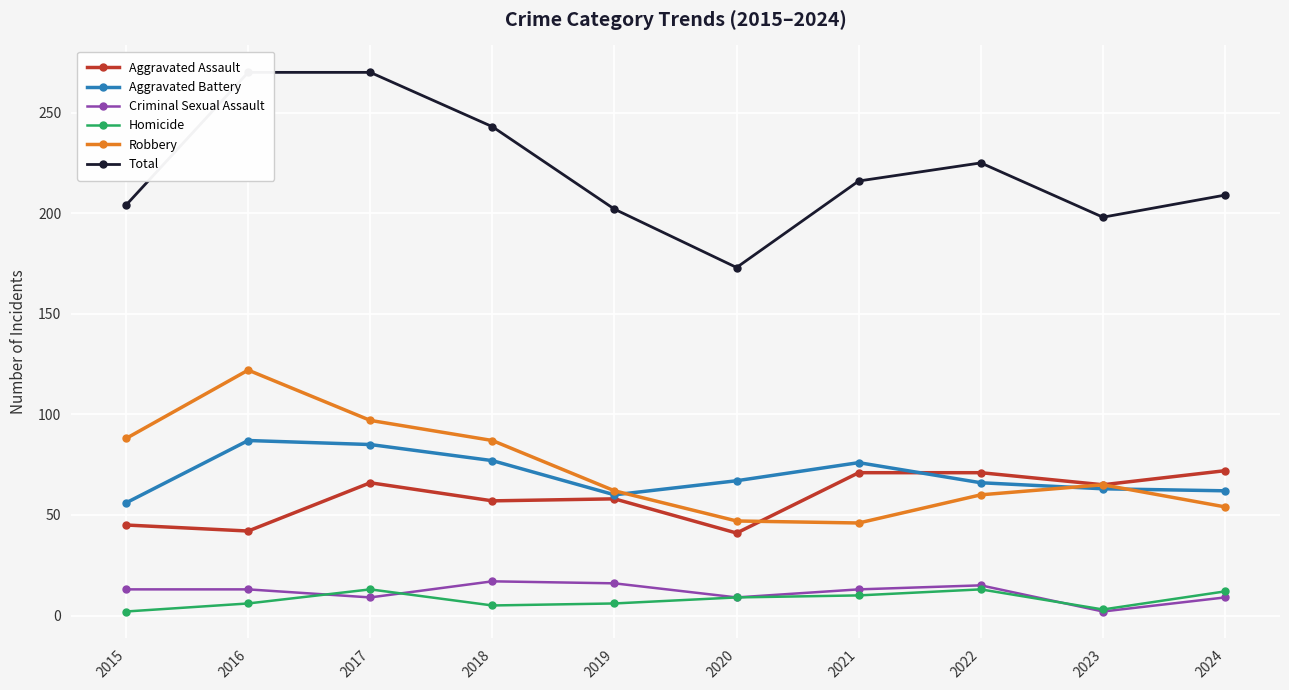

At 2024, list the series in order from smallest to largest.

Criminal Sexual Assault, Homicide, Robbery, Aggravated Battery, Aggravated Assault, Total